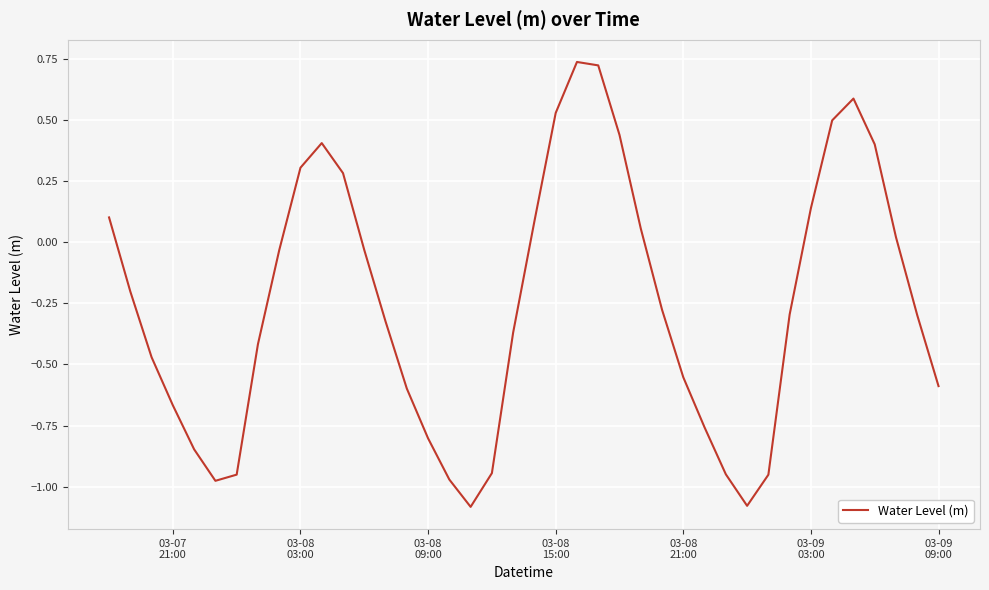

What is the difference between the maximum and minimum values?

1.8